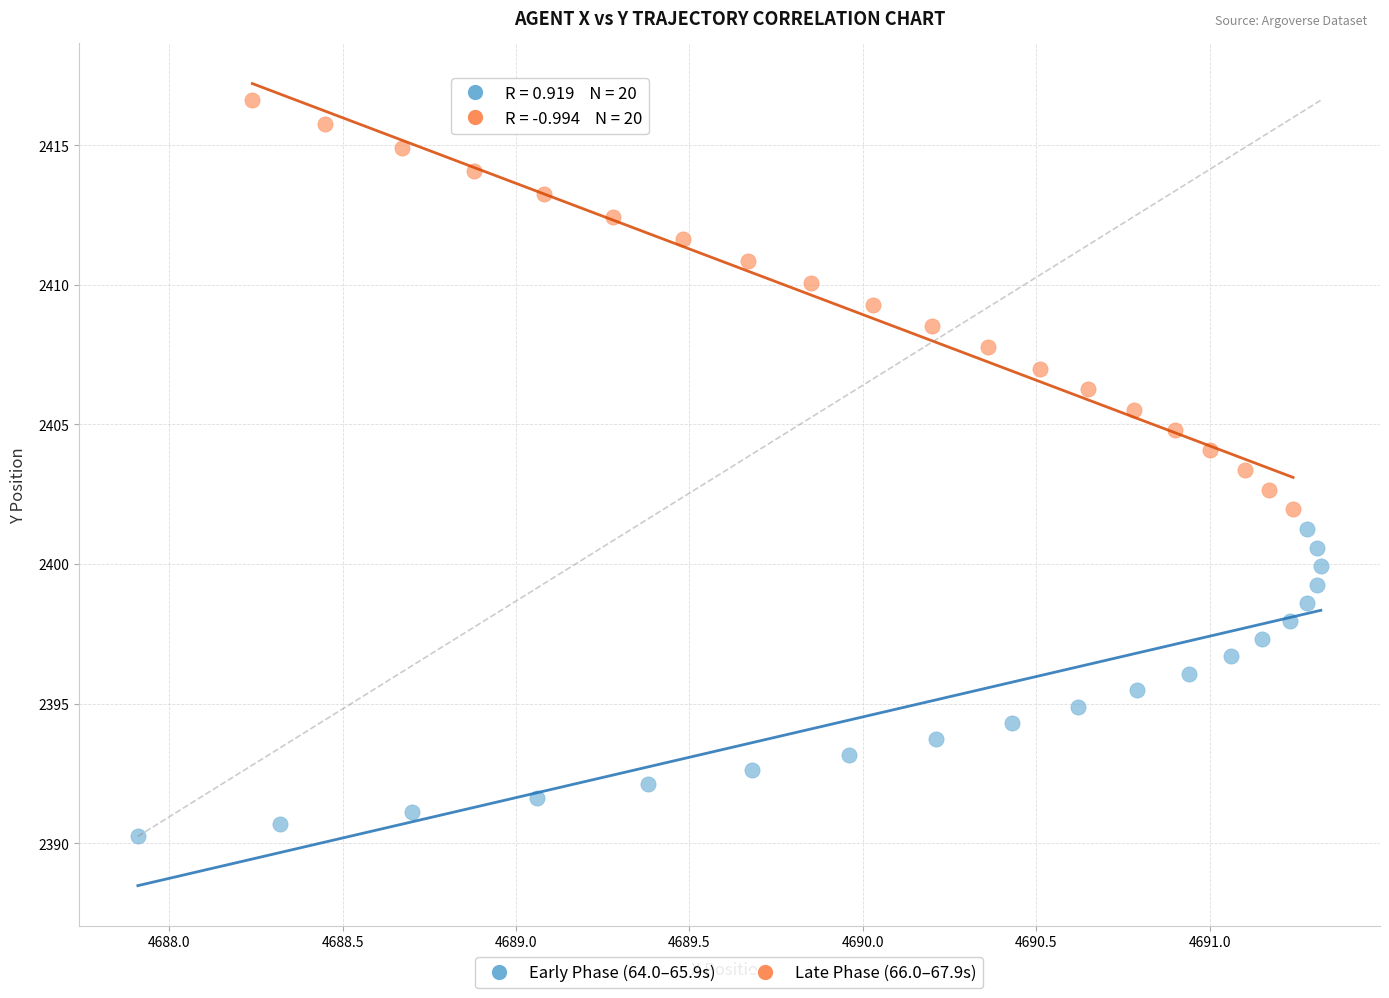

Which series reaches the maximum Y coordinate?

Late Phase (66.0–67.9s)